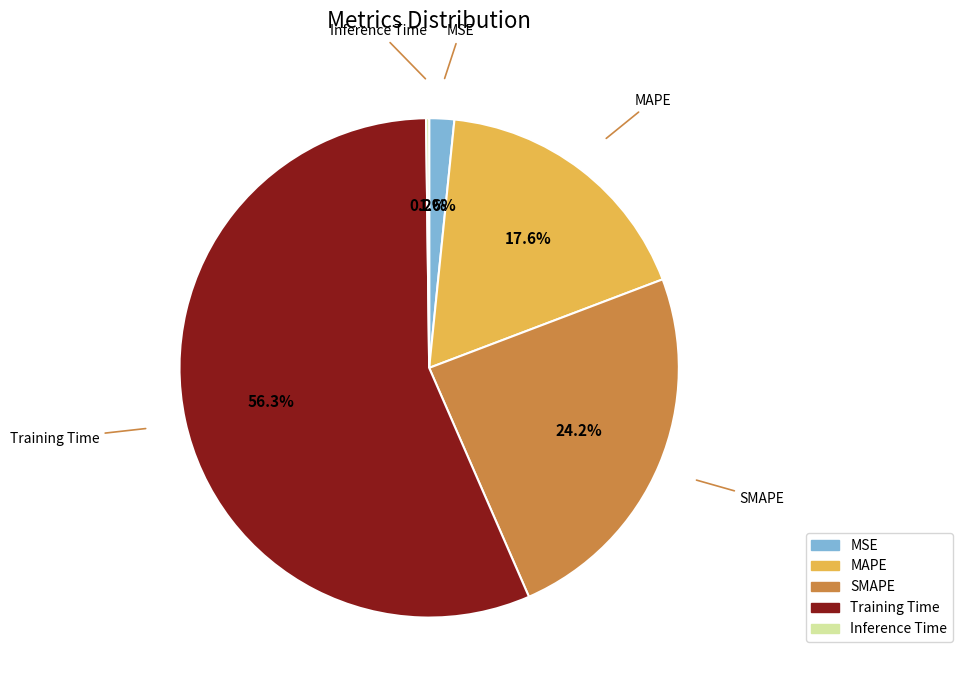

Is there a majority slice in this chart?

Yes